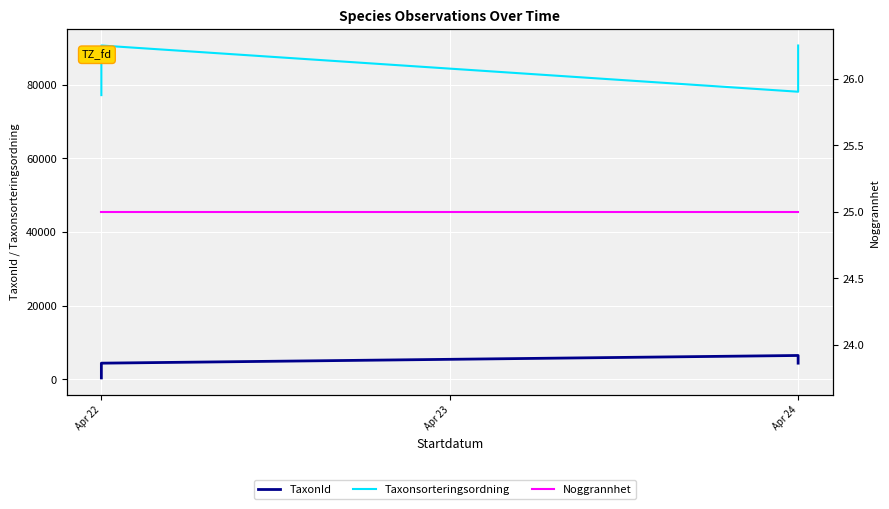

What is the maximum value shown in the chart?

90653